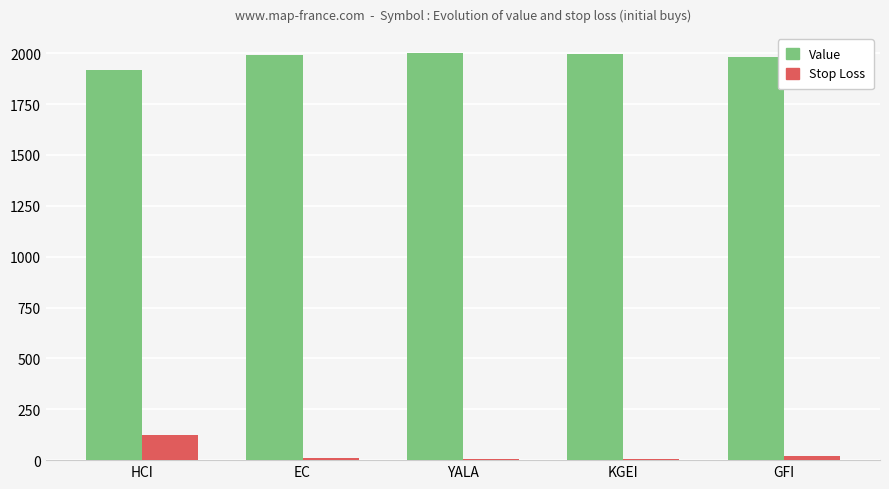

Which series has the largest total across all categories?

Value